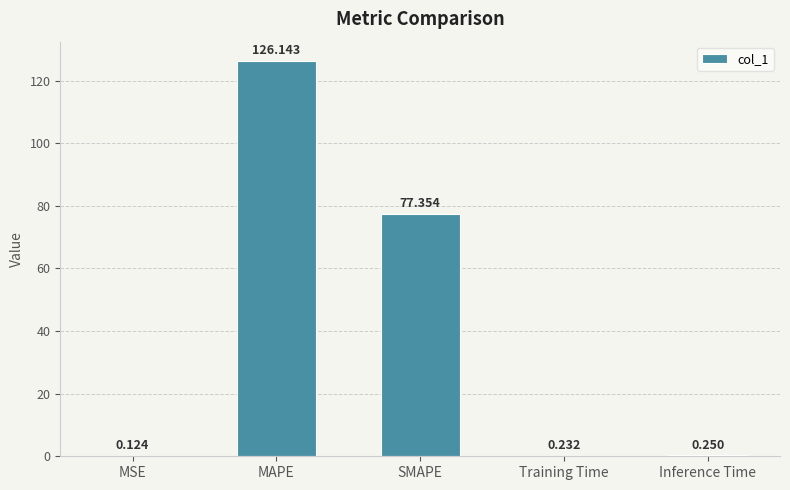

Which label corresponds to the largest value in the chart?

MAPE